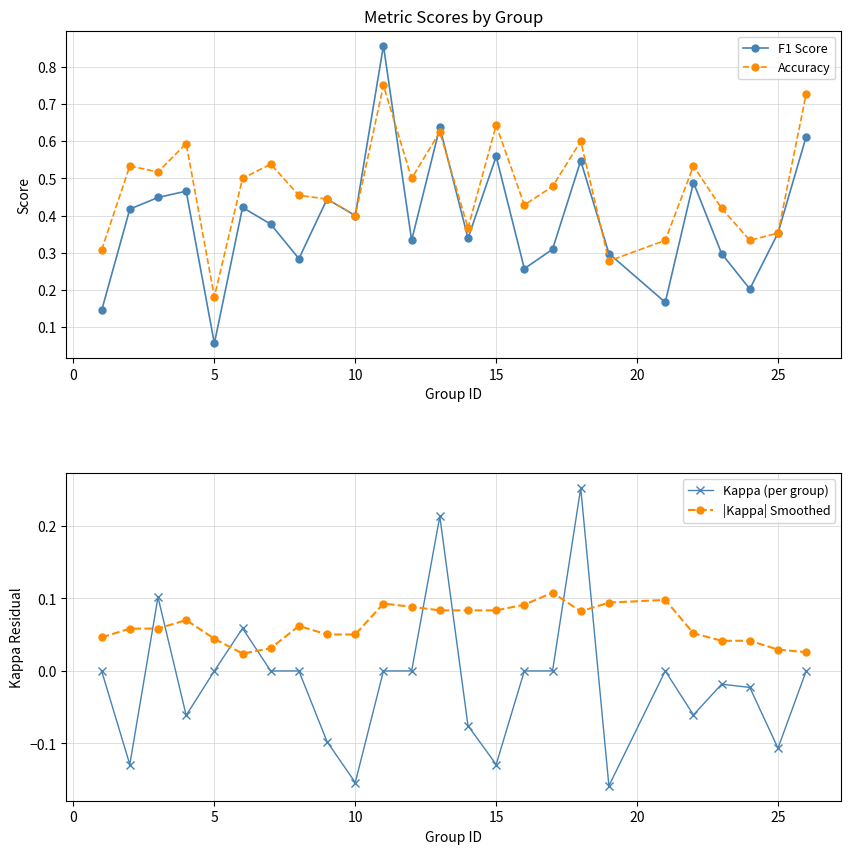

The Accuracy series shows 0.6 at 10. True or false?

False